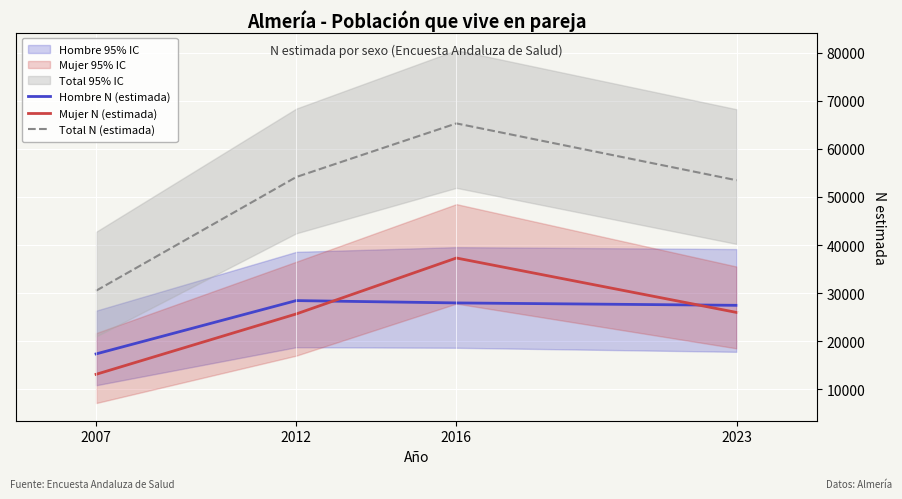

What is the spread (max minus min) of values at 2016?

37312